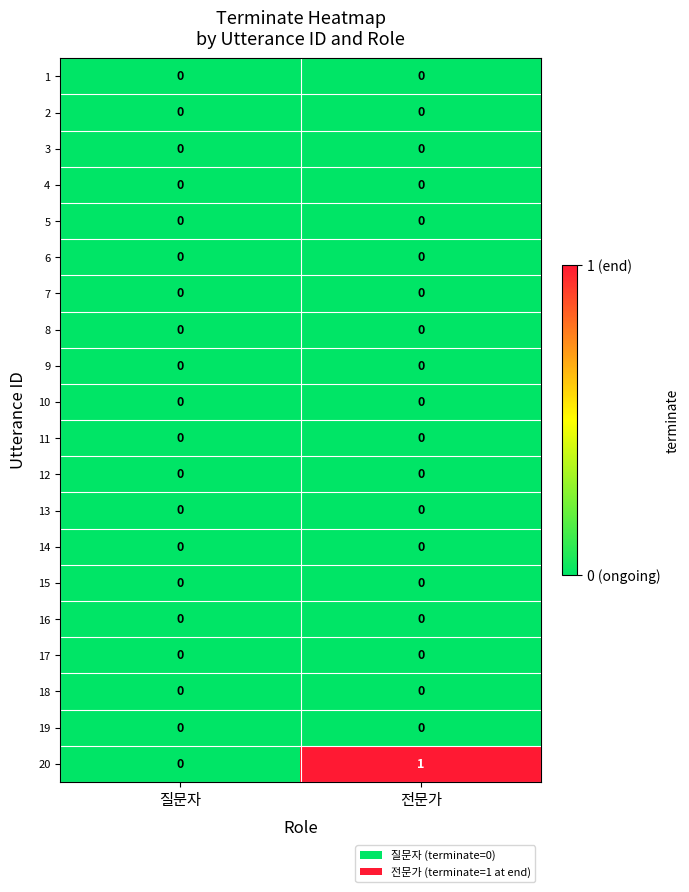

Is it true that 2 equals 0 at 질문자?

True